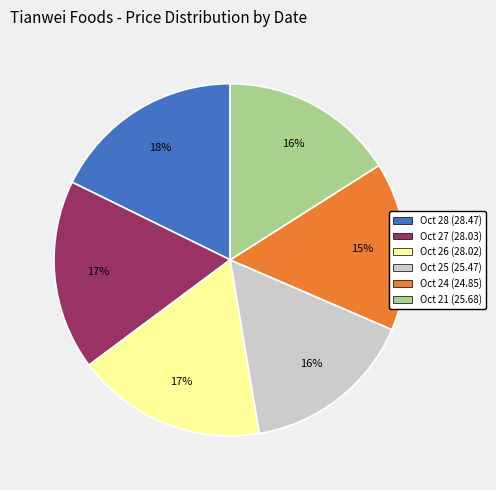

Does any single category account for the majority?

No